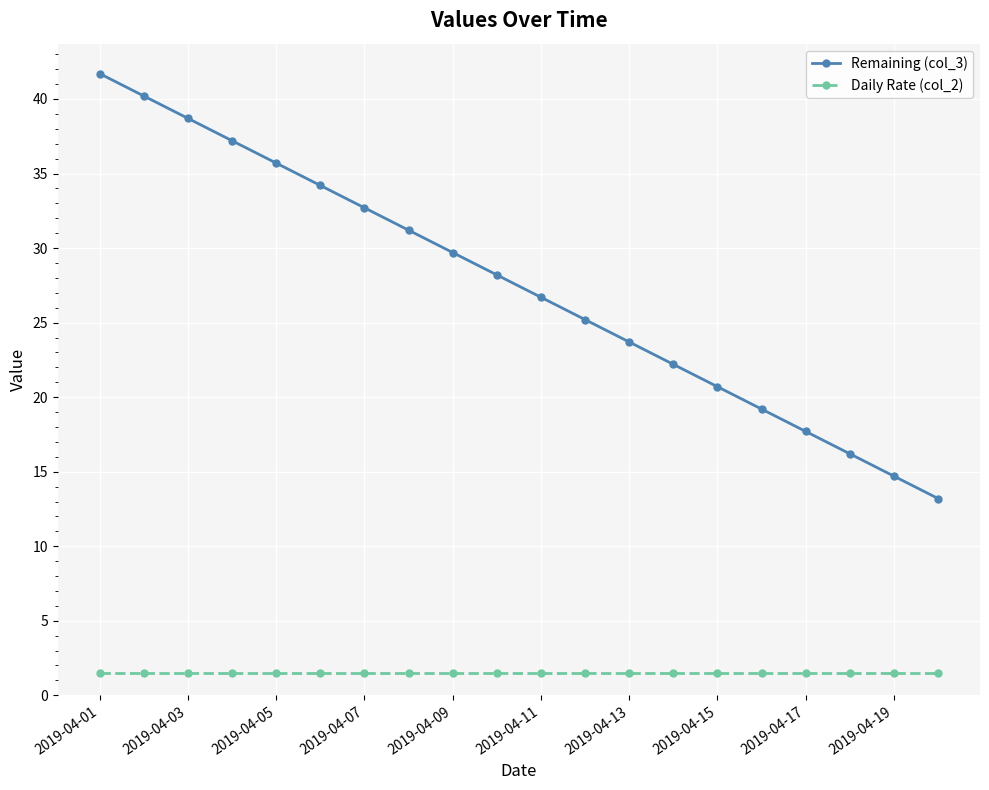

Which series has the largest total across all categories?

Remaining (col_3)